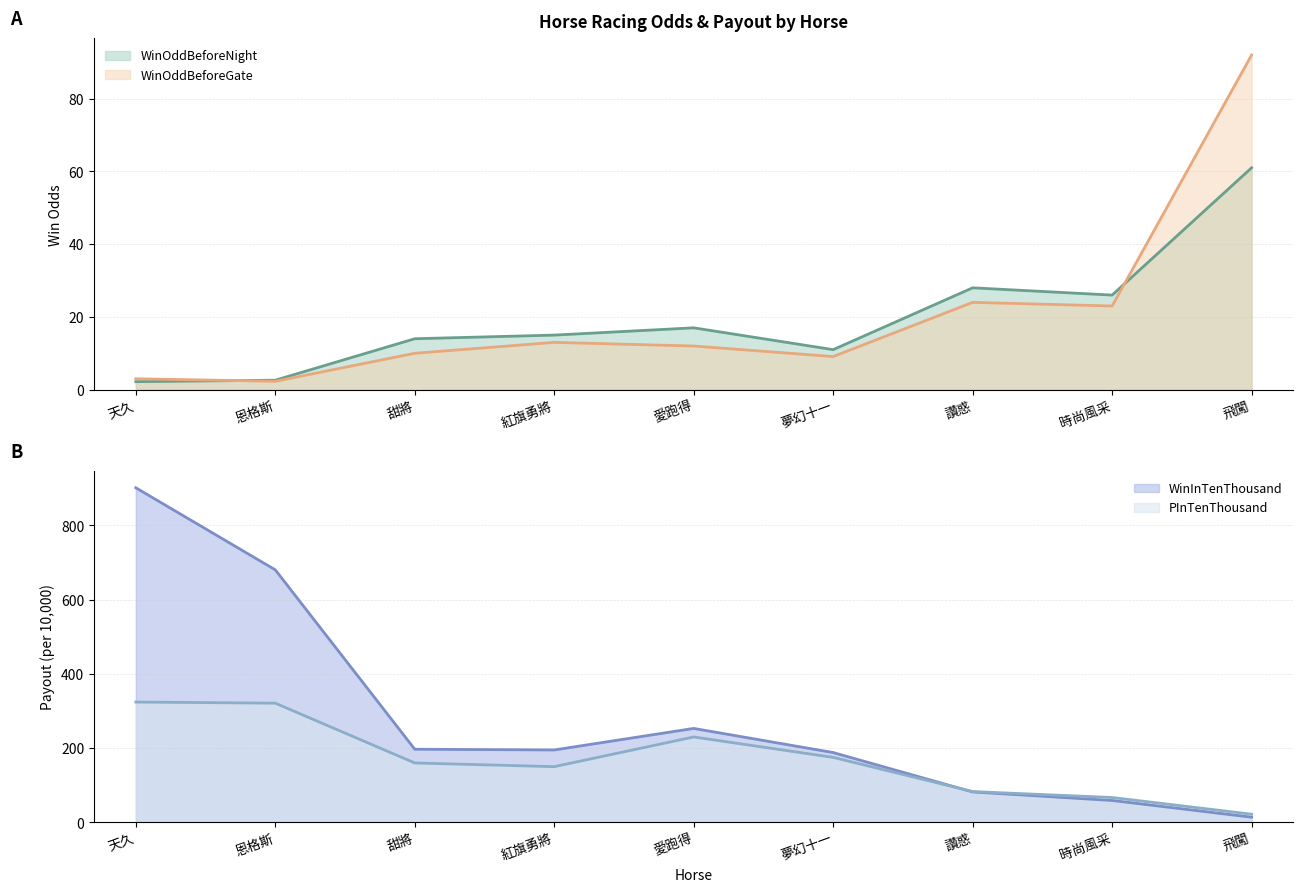

What is the sum of all PInTenThousand values?

1532